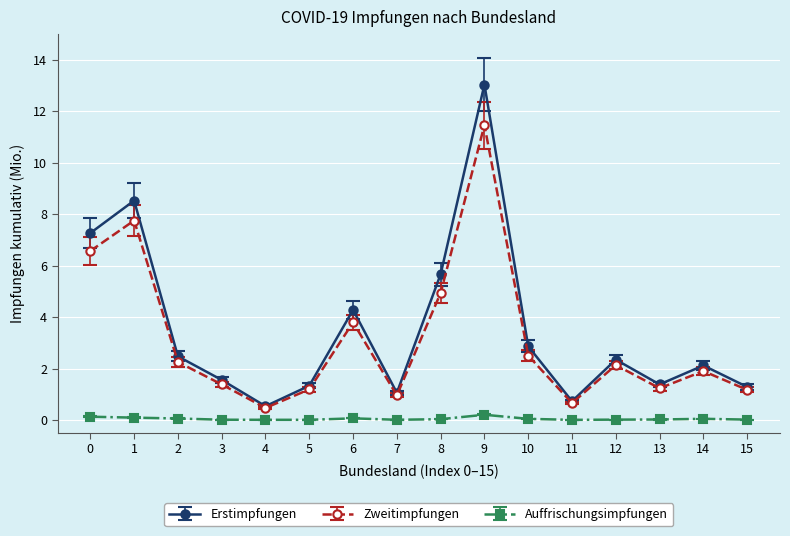

Which category has the highest value across all series?

9